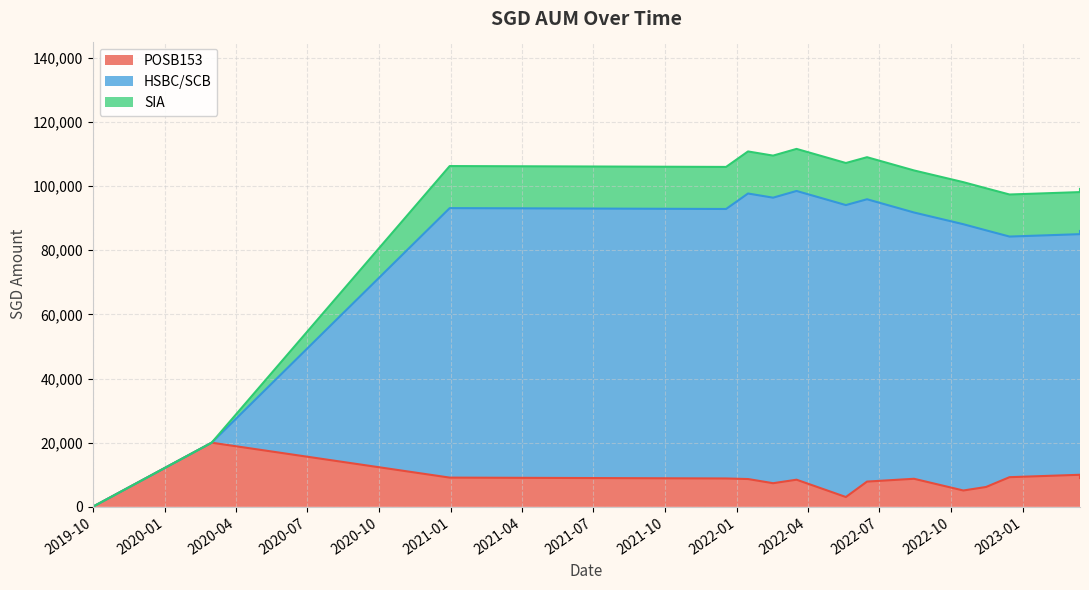

At how many categories does at least one series exceed 105767?

7